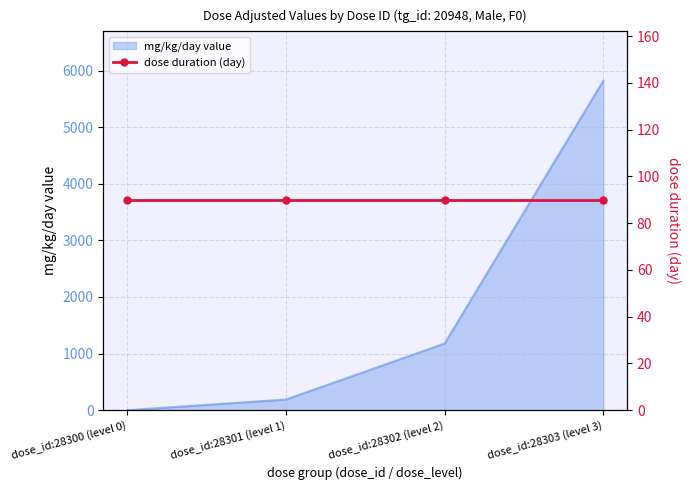

What is the label of the 2nd point from the left?

dose_id:28301 (level 1)